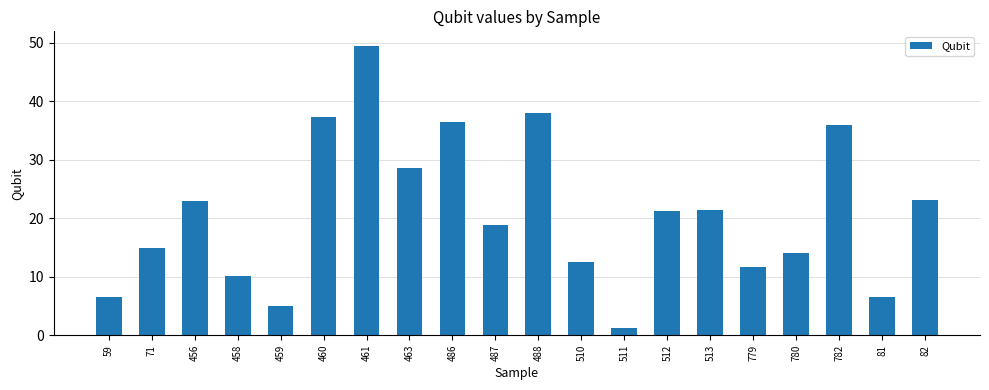

What position from the right is 512?

7